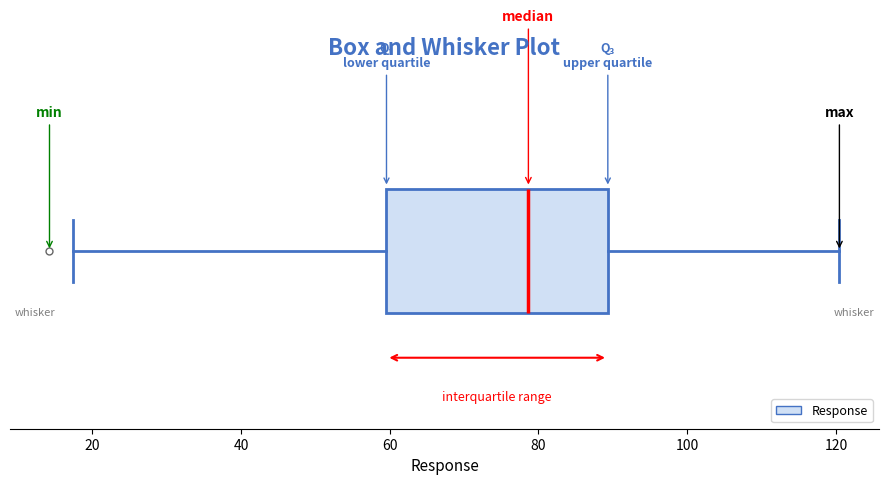

Transcribe this box plot: give where the median line is, the range the box spans, and where the two whiskers end, as read against the x-axis. The values are not printed on the chart, so give them approximately, as read against the axis.

median 78, box 60 to 90, whiskers 18 to 120